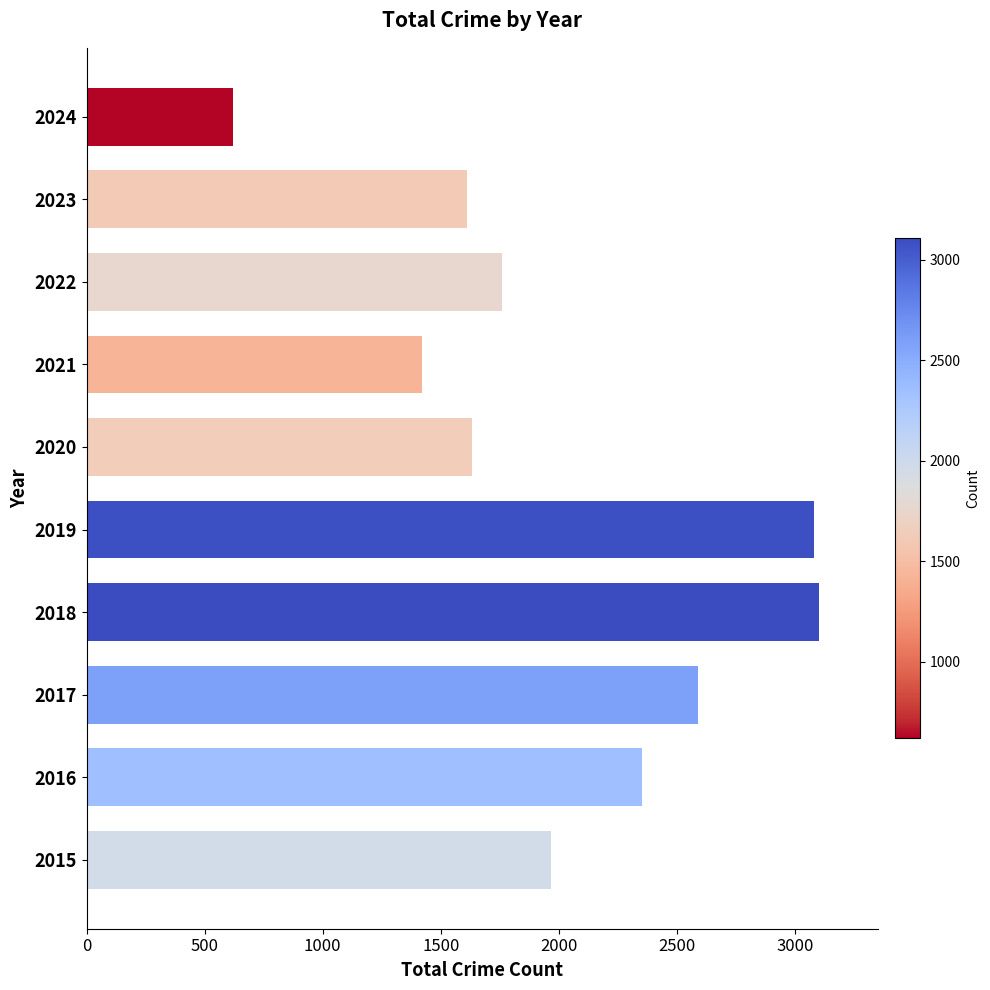

What is the difference between the values at 2018 and 2016?

753